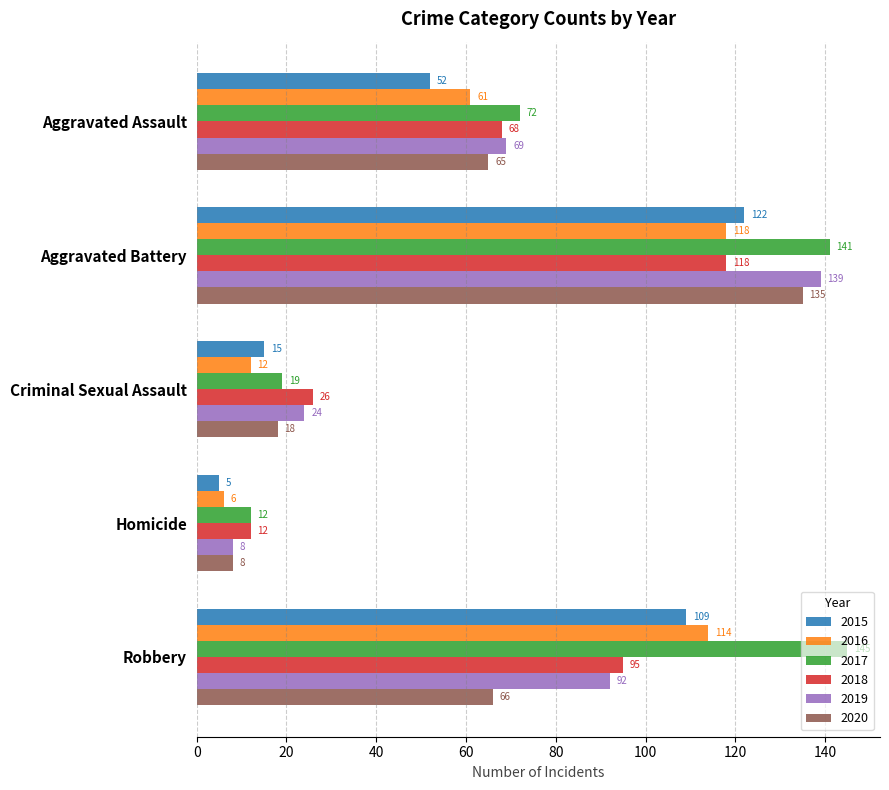

List the labels in order of 2019 value, smallest first.

Homicide, Criminal Sexual Assault, Aggravated Assault, Robbery, Aggravated Battery